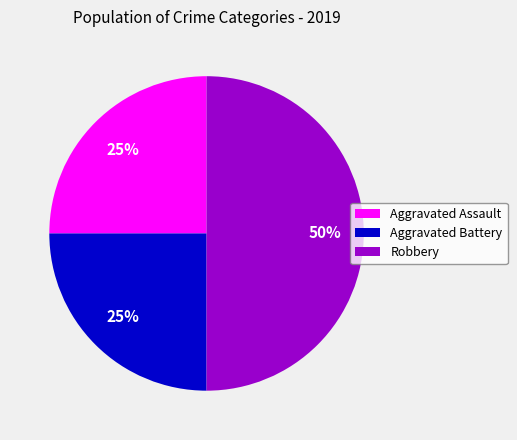

Which category has the biggest portion of the pie?

Robbery